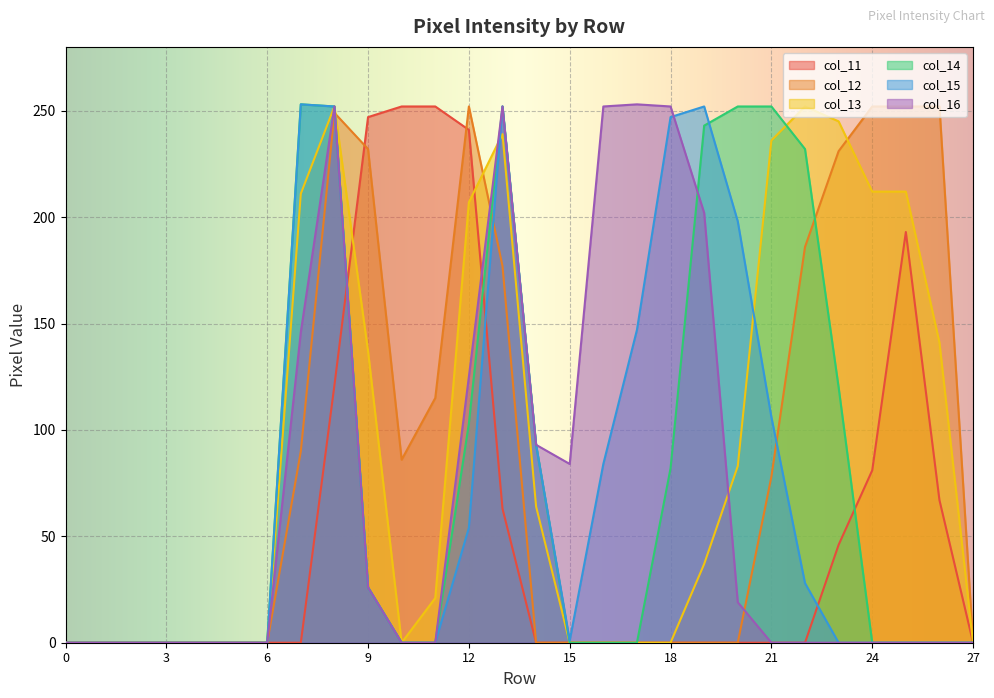

What is the value of the col_12 point at the 8th from the left?

90